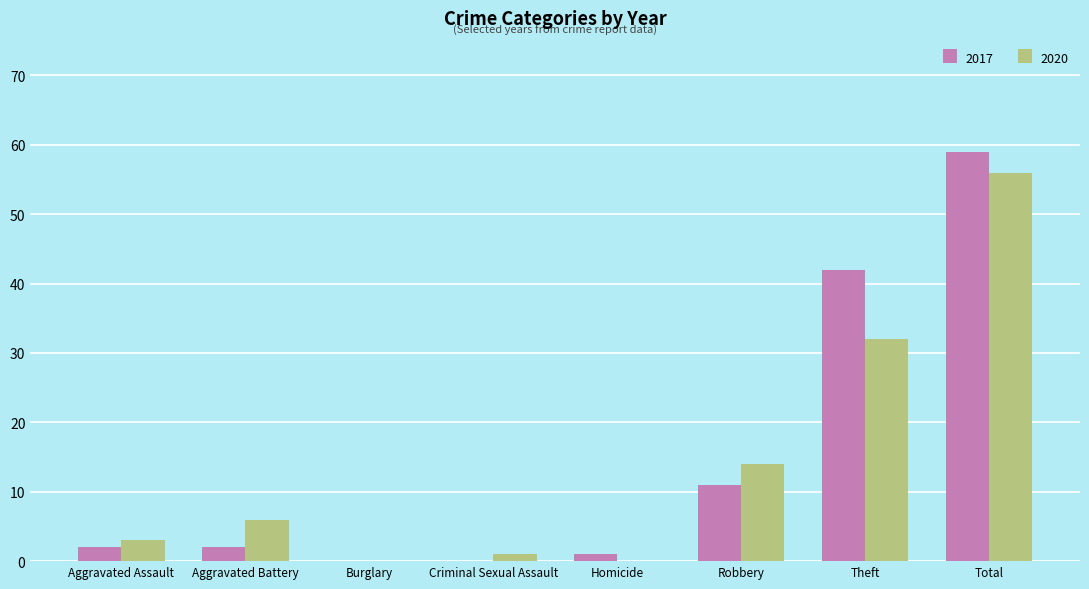

Read the 2020 value at Aggravated Battery.

6